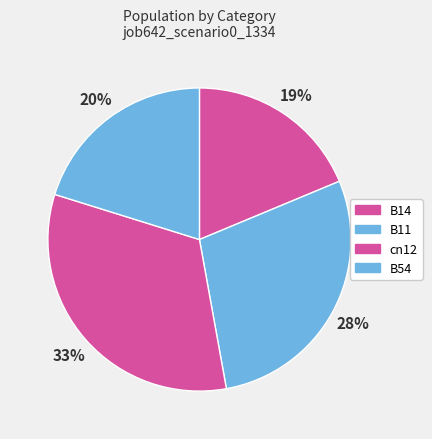

Combined, do B14 and B54 account for over 50%?

No